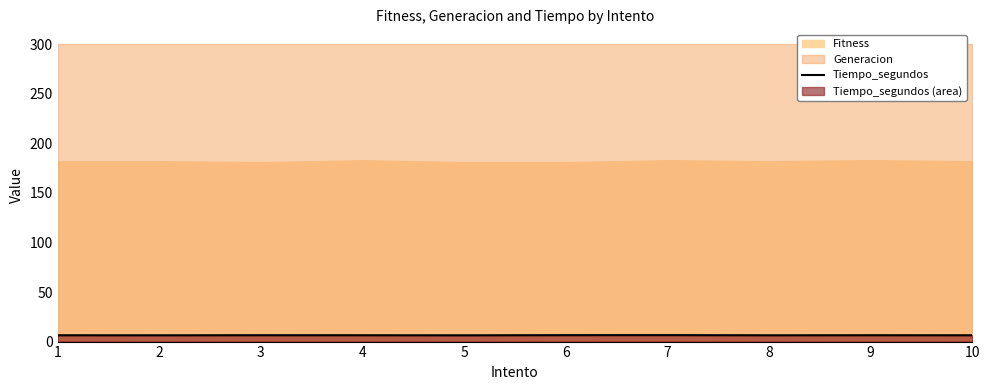

Approximately how many times larger is the value at 4 compared to 10?

1.0